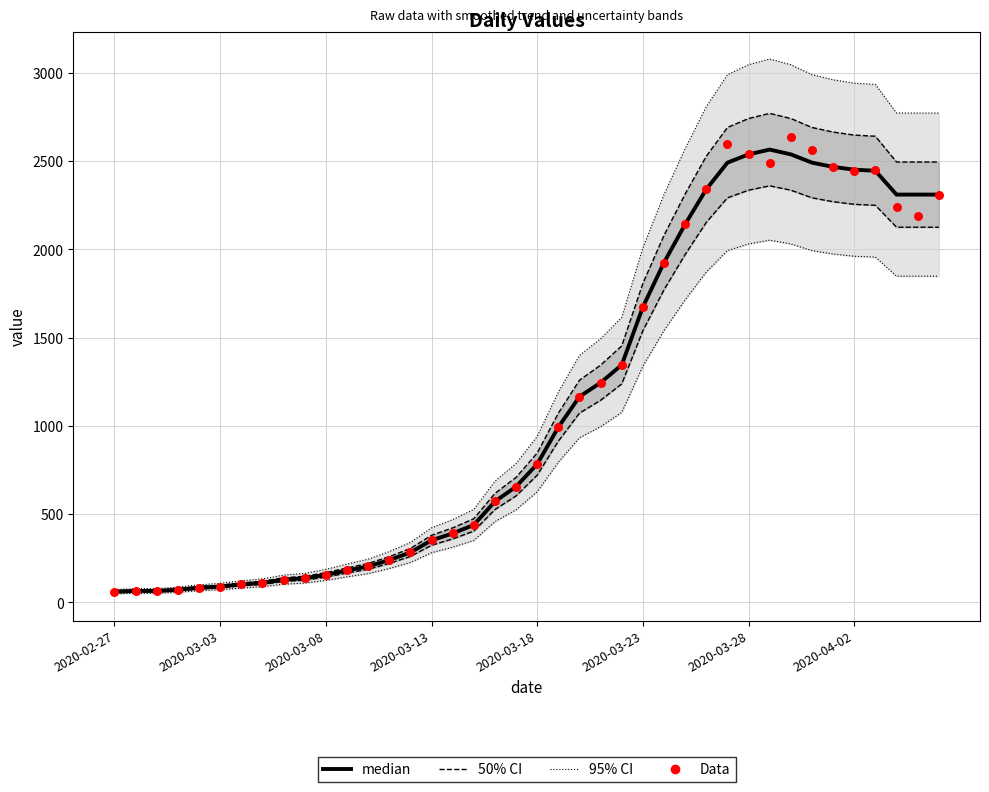

At how many categories does at least one series exceed 1169?

19